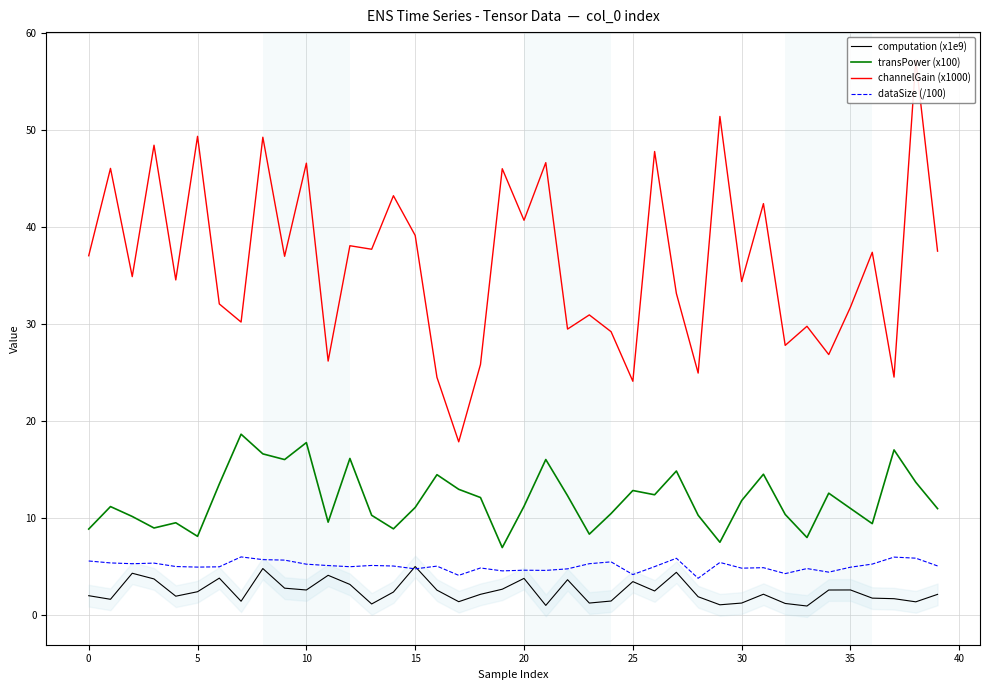

True or false: dataSize (/100) and transPower (x100) cross at least once.

False